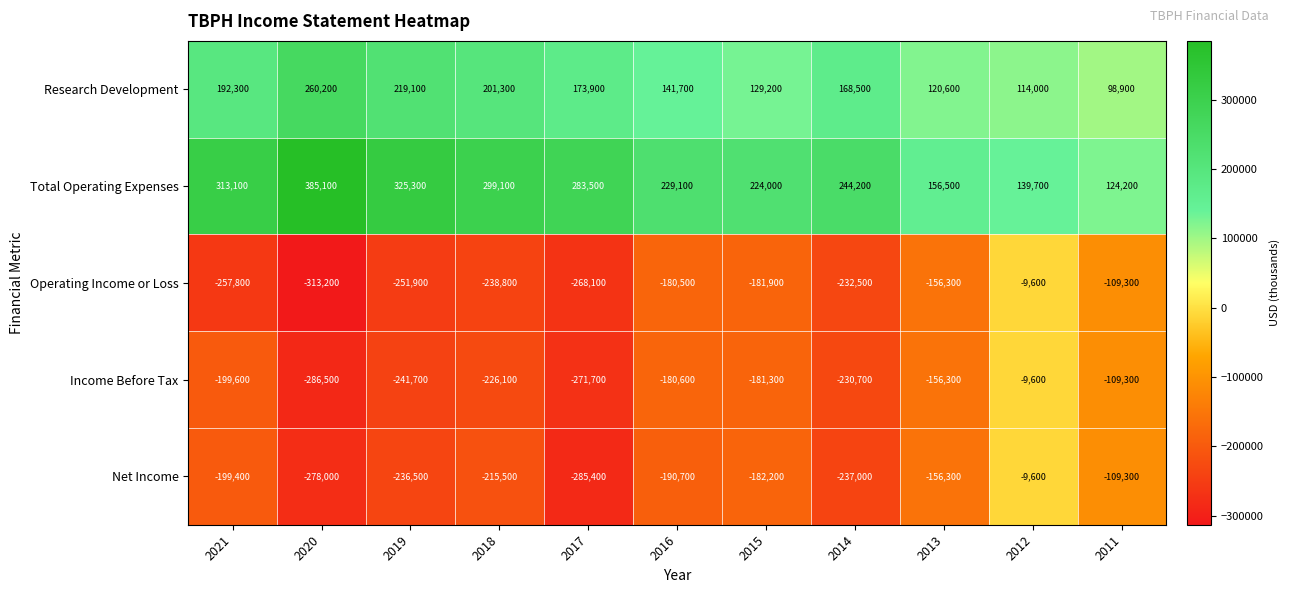

How many series are shown in this chart?

5